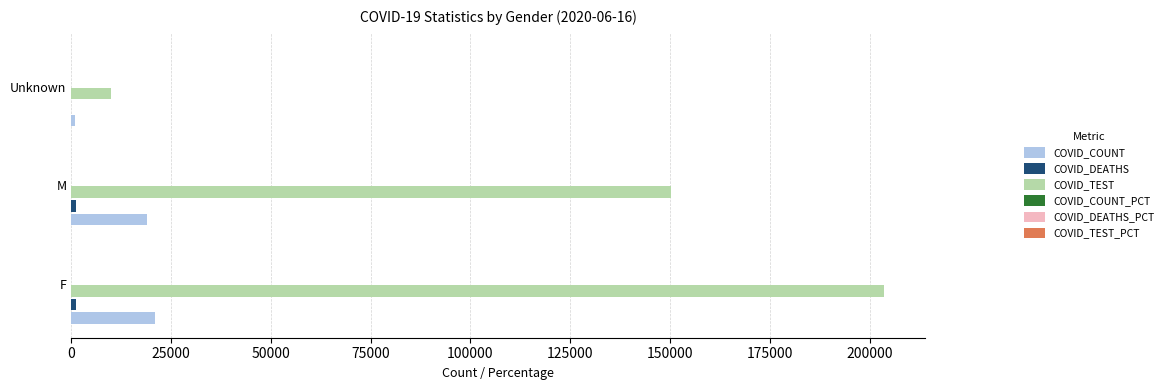

Which series has the largest total across all categories?

COVID_TEST